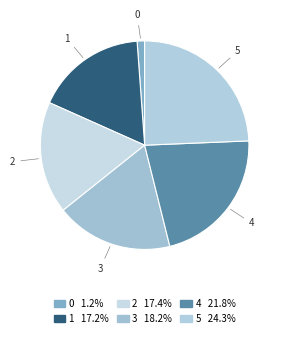

Do 1 and 2 together represent more than half of the pie?

No